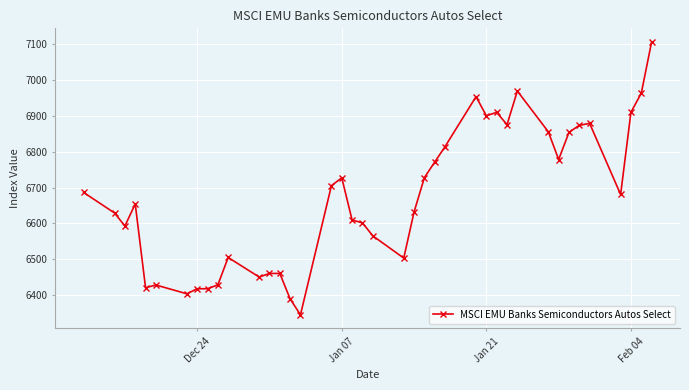

What is the value of the 9th point from the left?

6418.5